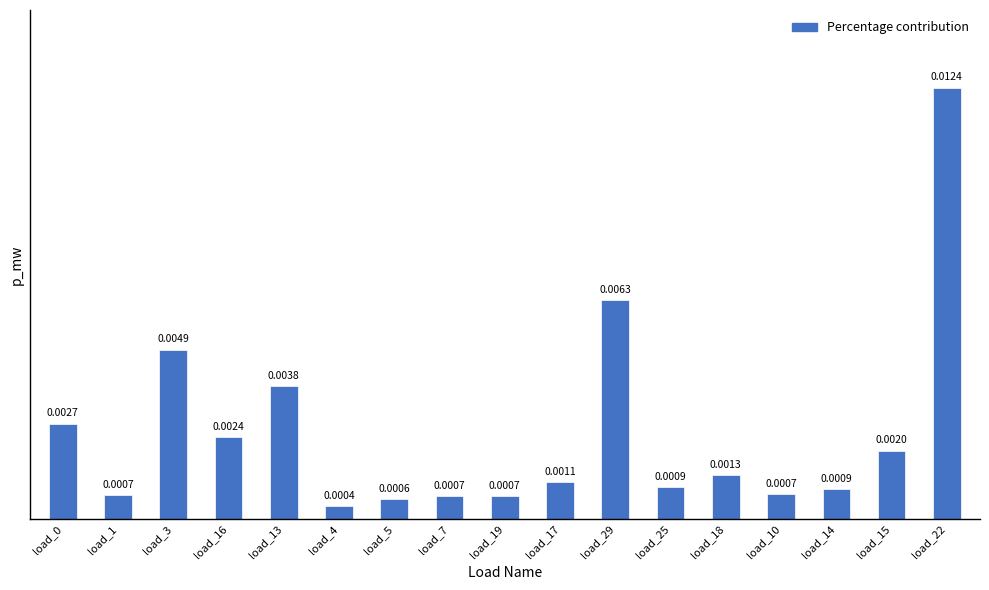

Which has a higher value, load_0 or load_3?

load_3